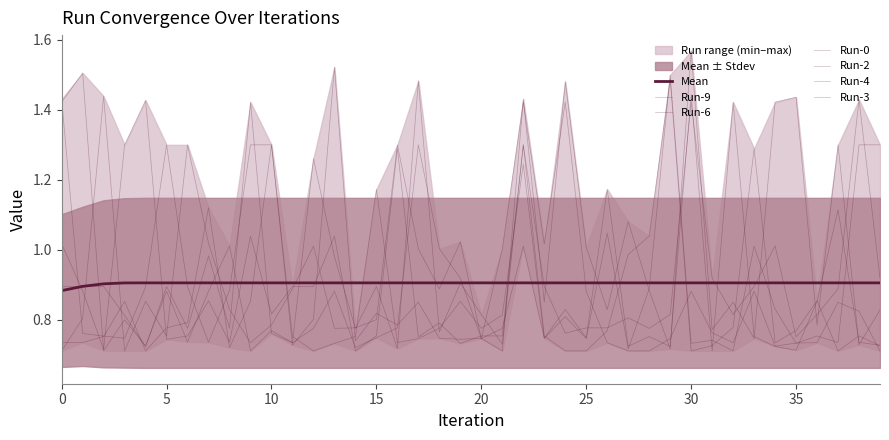

What is the label of the 29th point from the right?

11